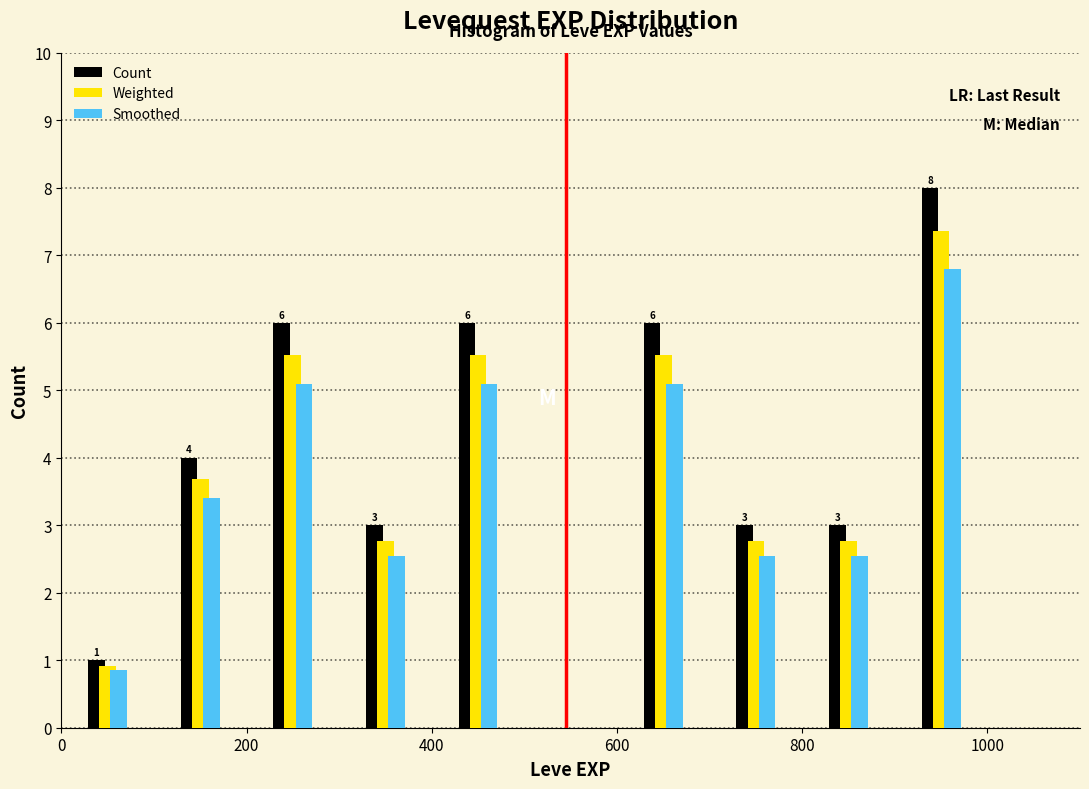

In the Count series, which range on the x-axis has the tallest bar?

900 to 1000